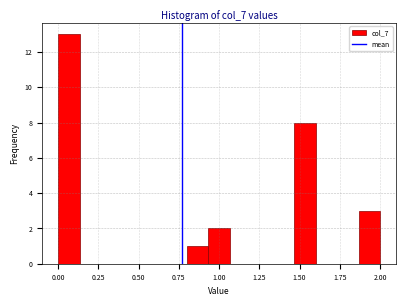

Around what value on the x-axis is the tallest bar? Give the approximate position of its centre, as read against the axis.

0.05